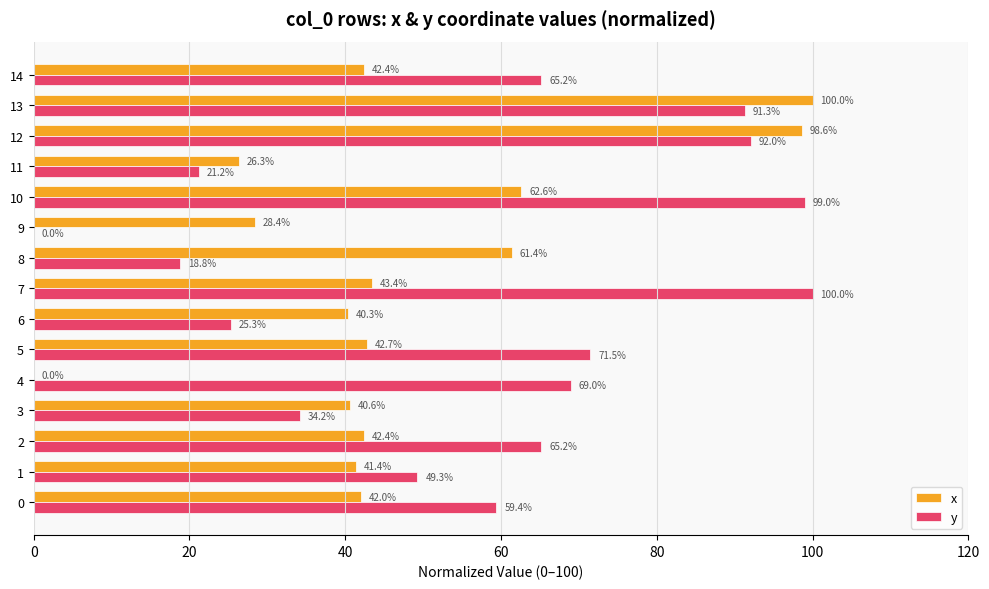

Which series has the largest total across all categories?

y